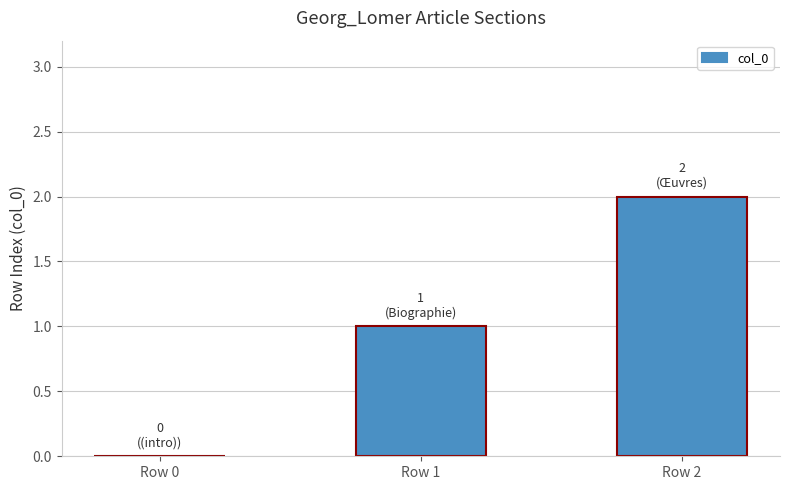

True or false: the data shows 1 at Row 2.

False